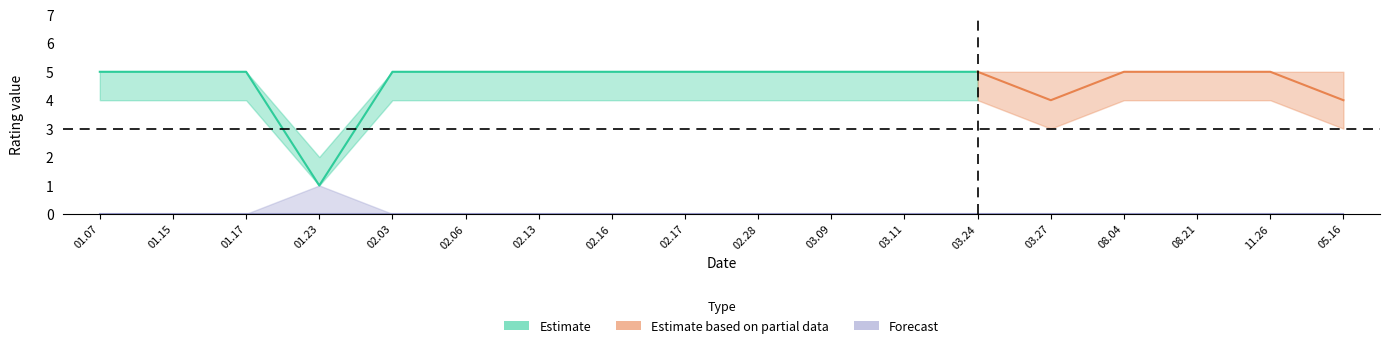

At how many categories does at least one series exceed 4?

17